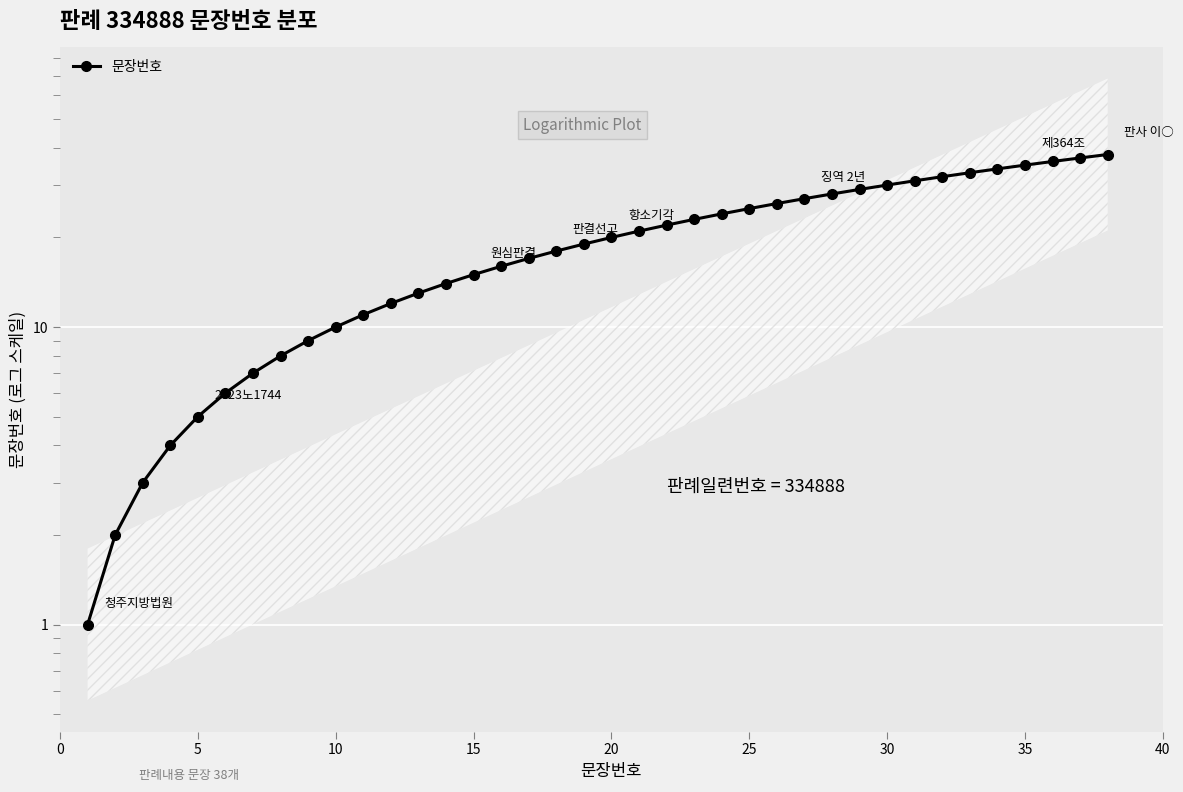

Count the number of values greater than 20.

18